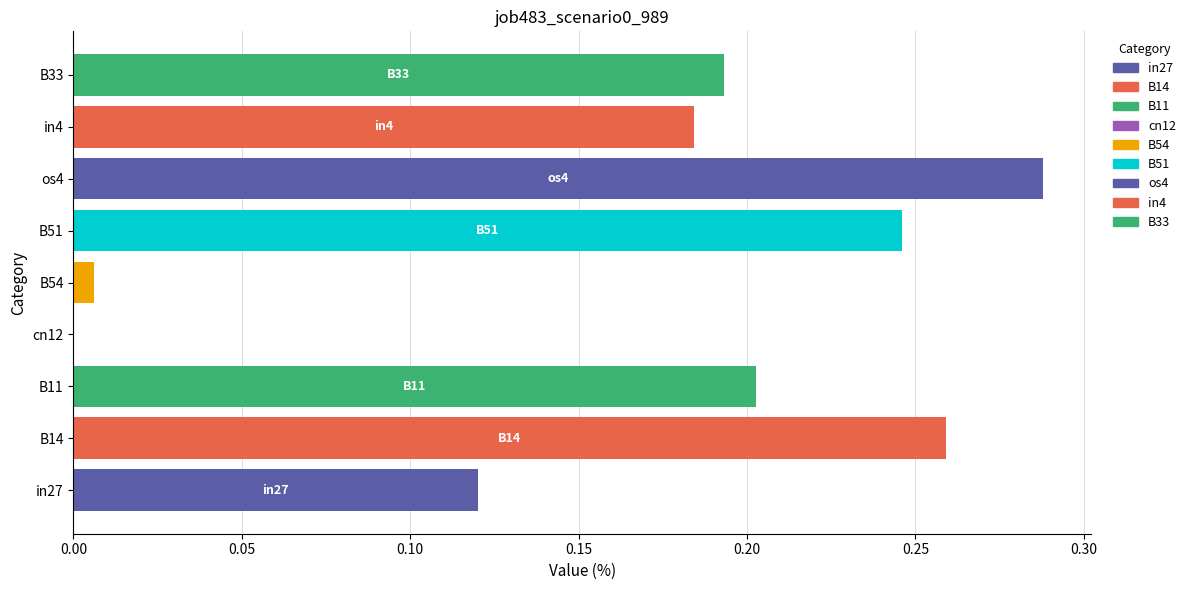

True or false: the data shows 0.2 at B11.

True